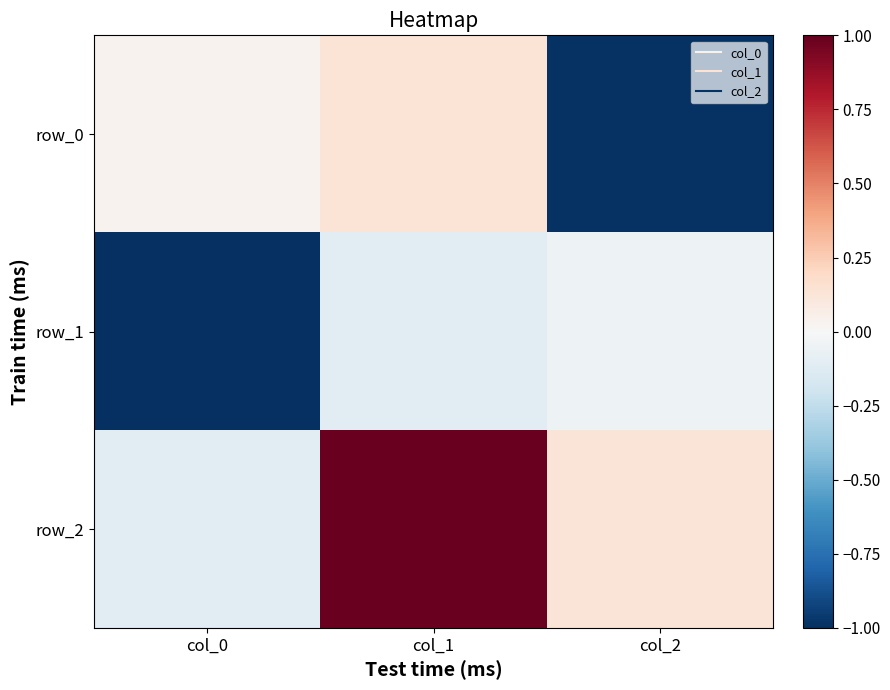

The row_0 series shows 0.0 at col_0. True or false?

False